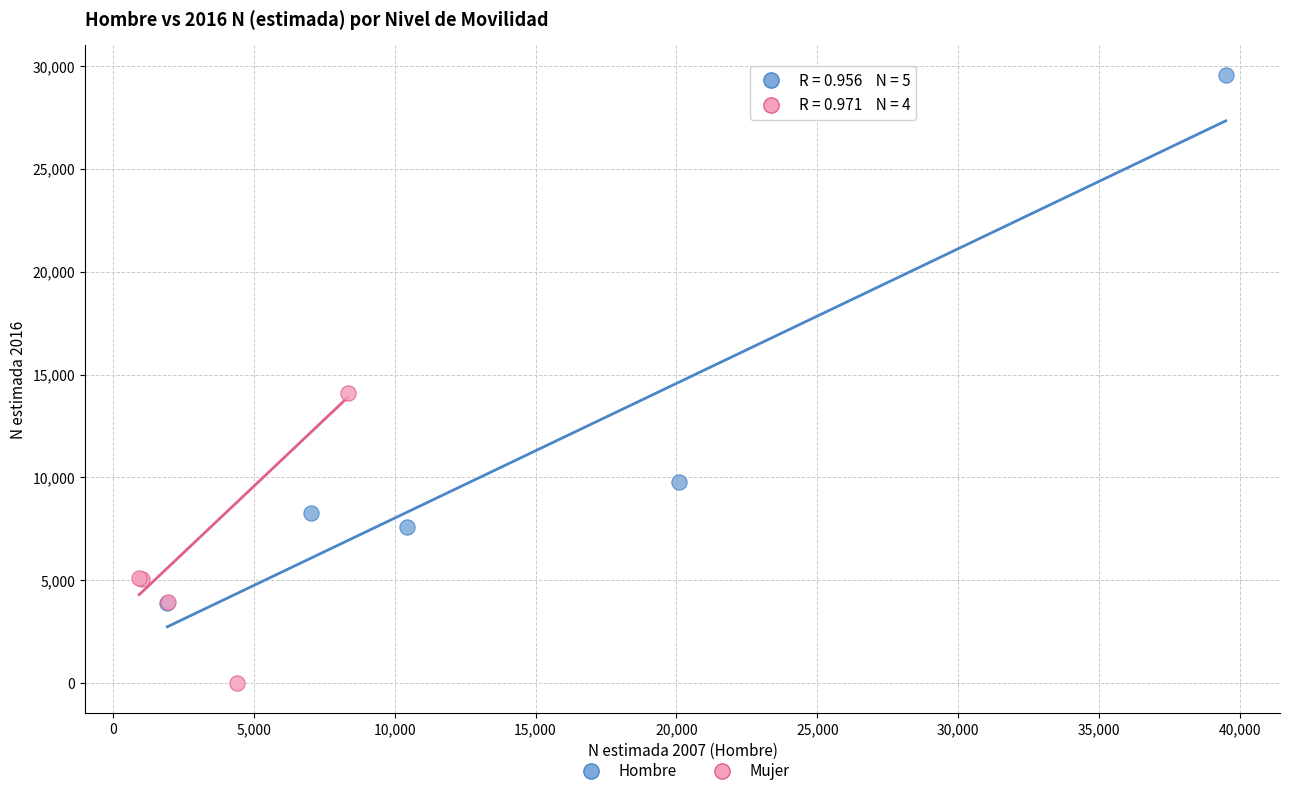

Which series reaches the minimum Y coordinate?

Mujer